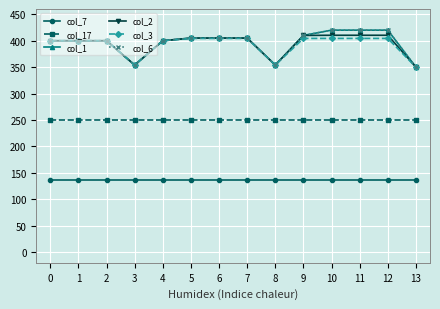

What is the difference between the second highest and minimum values in the col_3 series?

54.4